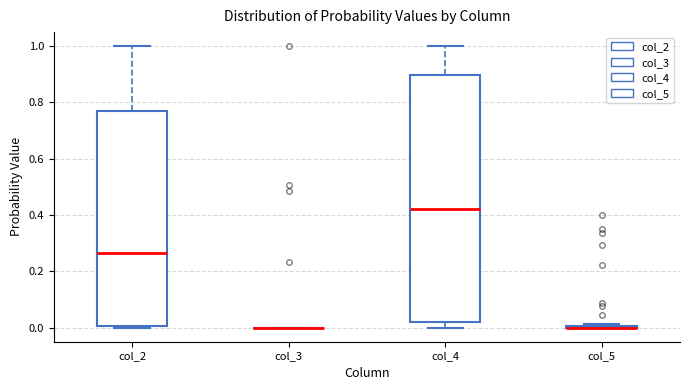

Reading left to right, transcribe this box plot: for each box, give where its median line is, the range the box spans, and where its two whiskers end, as read against the y-axis. The values are not printed on the chart, so give them approximately, as read against the axis.

col_2: median 0.26, box 0.00 to 0.76, whiskers 0.00 (just below the box's lower edge) to 1.00
col_3: box collapsed to a line at 0.00, whiskers 0.00 to 0.00
col_4: median 0.42, box 0.02 to 0.90, whiskers 0.00 to 1.00
col_5: box collapsed to a line at 0.00, whiskers 0.00 to 0.02